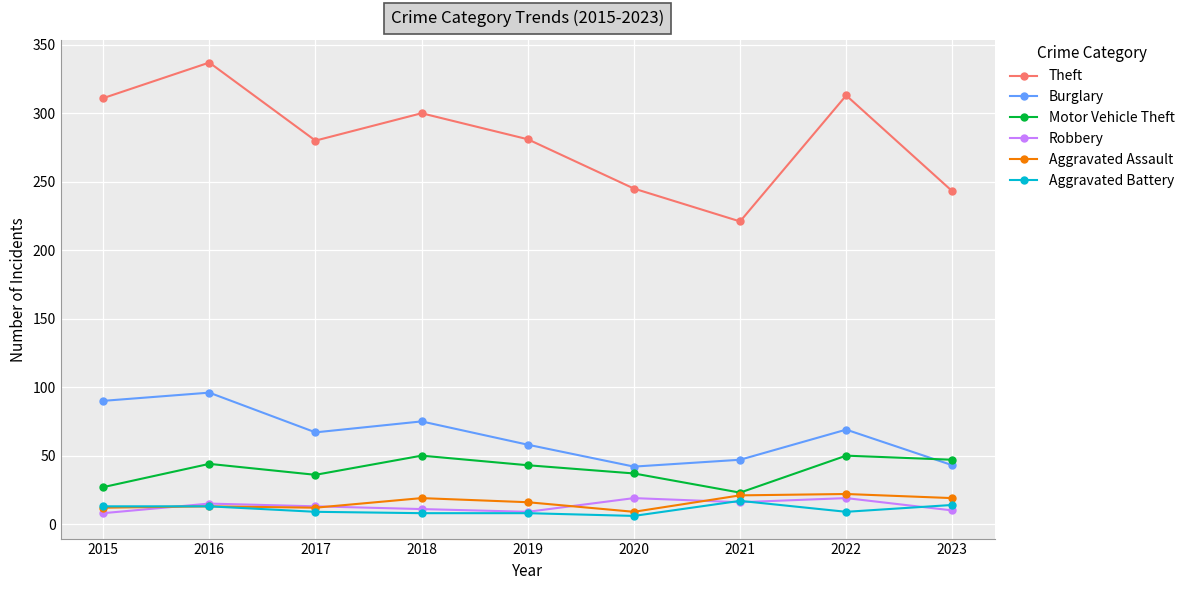

Which series has the largest range (max minus min)?

Theft